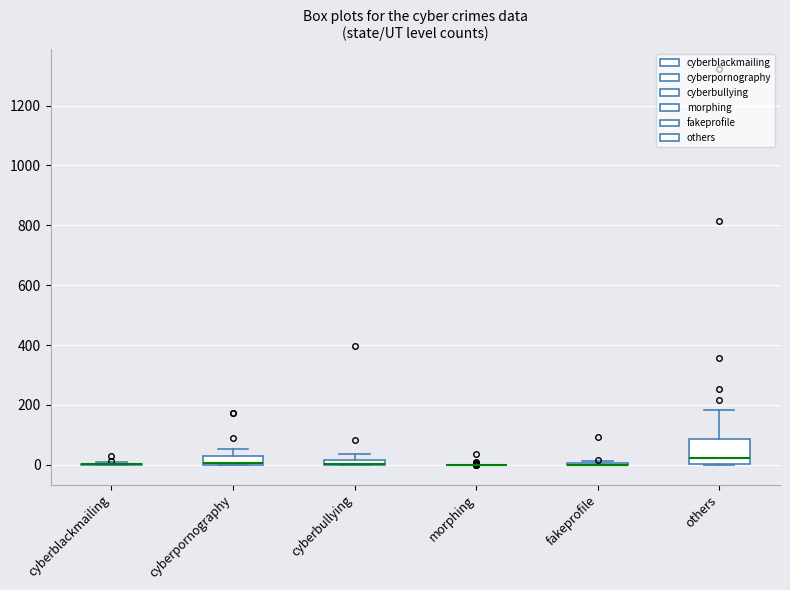

Which box is the tallest, from its lower edge to its upper edge?

others